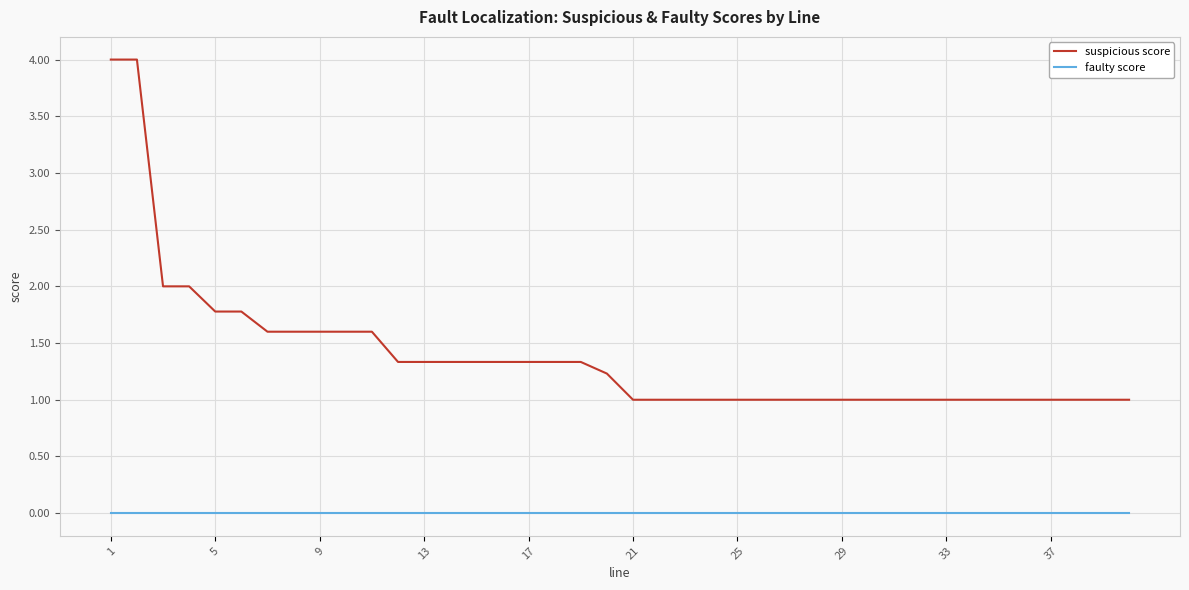

Which series has the largest range (max minus min)?

suspicious score